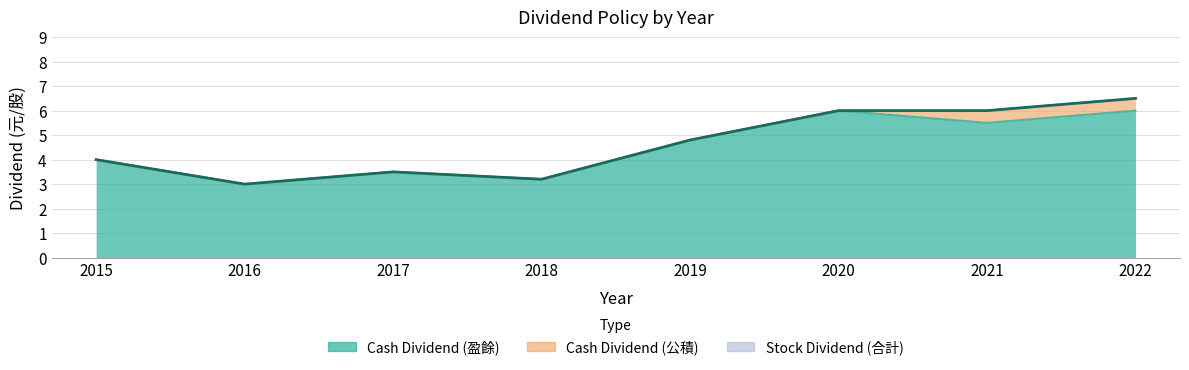

Between 2017 and 2018, which series saw the biggest shift?

Cash Dividend (盈餘)